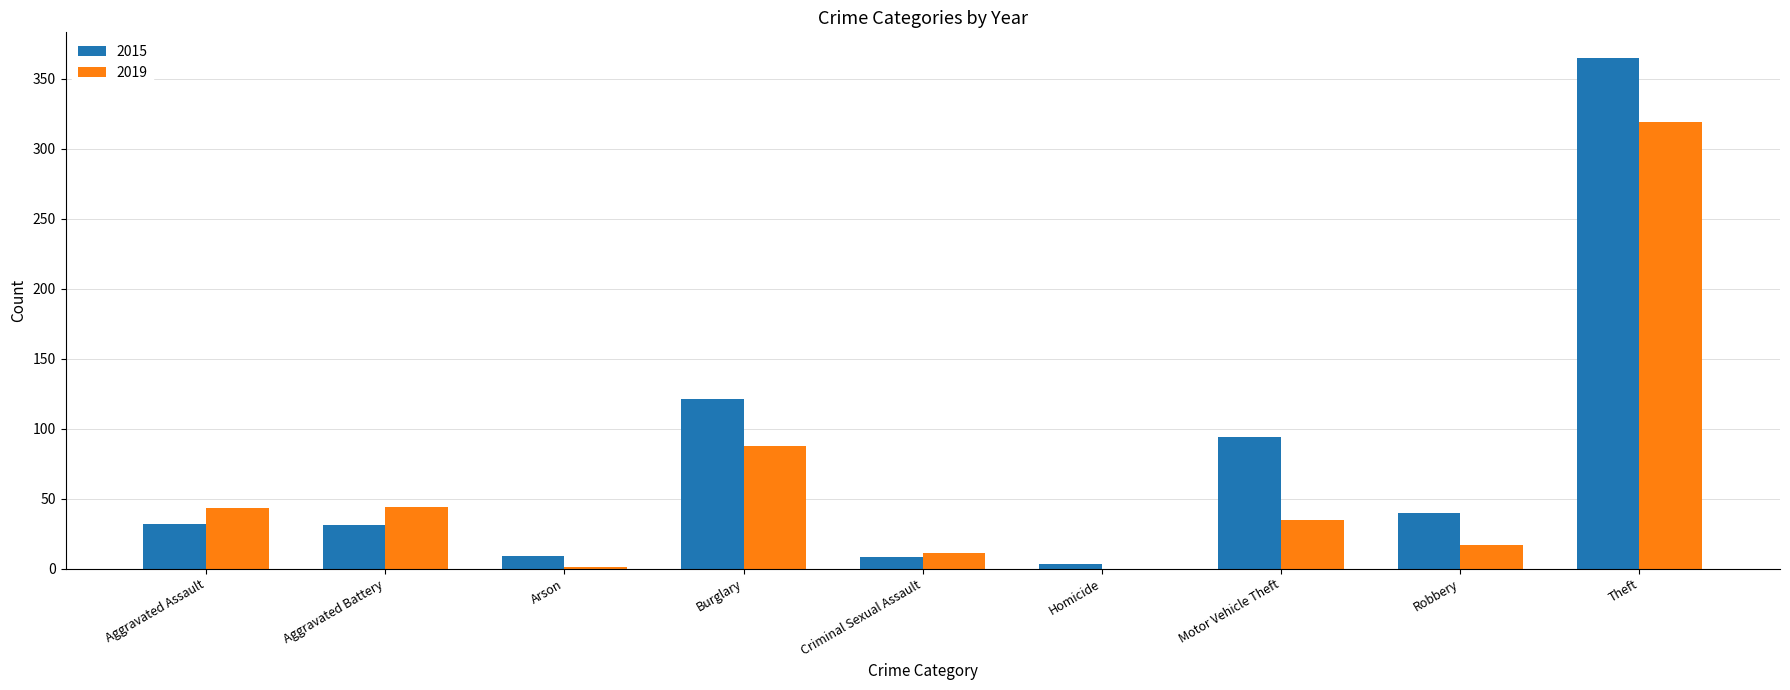

What are all the series names shown in the legend?

2015, 2019